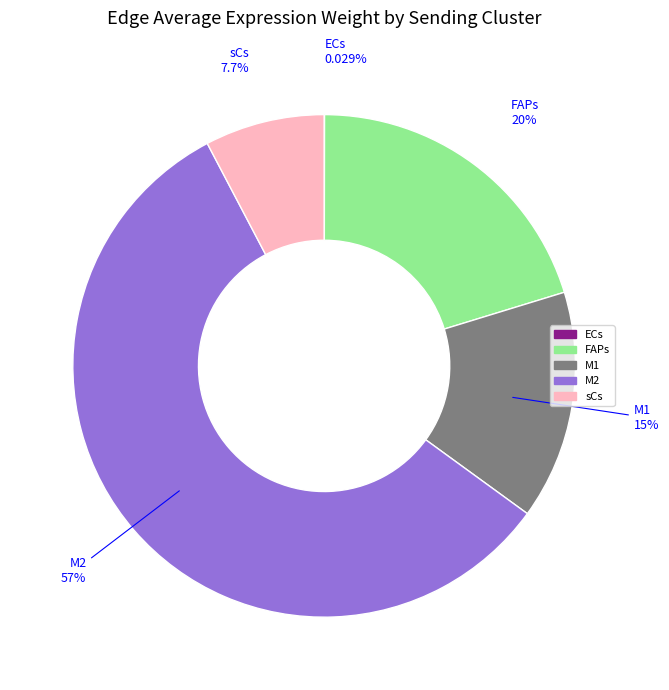

Which slice is the largest?

M2